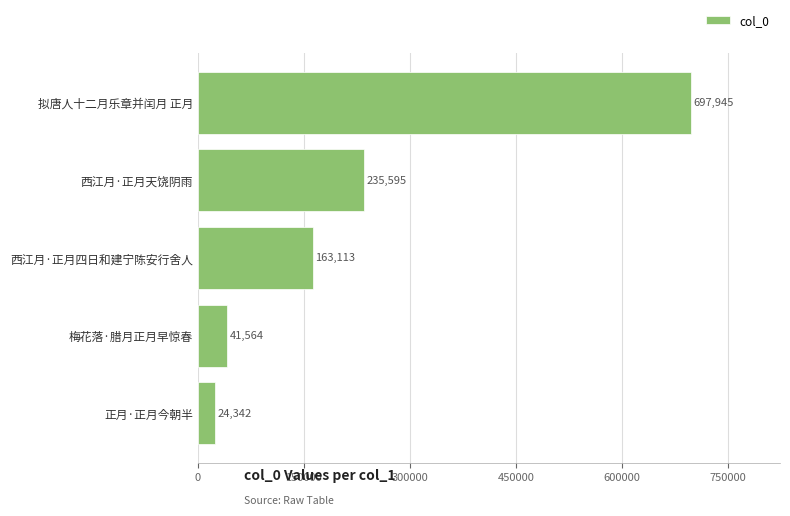

Are the bars horizontal?

Yes